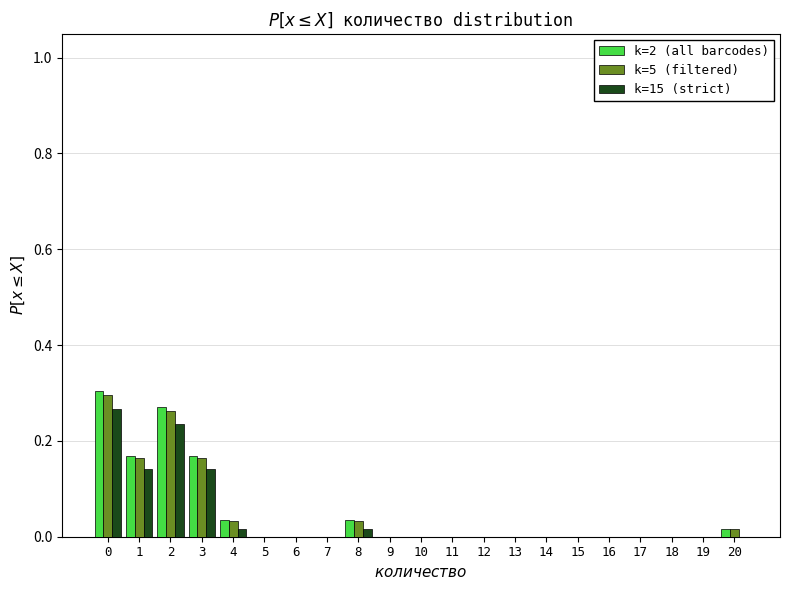

True or false: k=2 (all barcodes) has a value of 0.0 at 6.

True